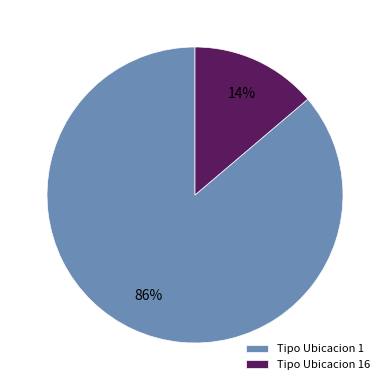

The Tipo Ubicacion 16 slice represents 14% of the pie. True or false?

True